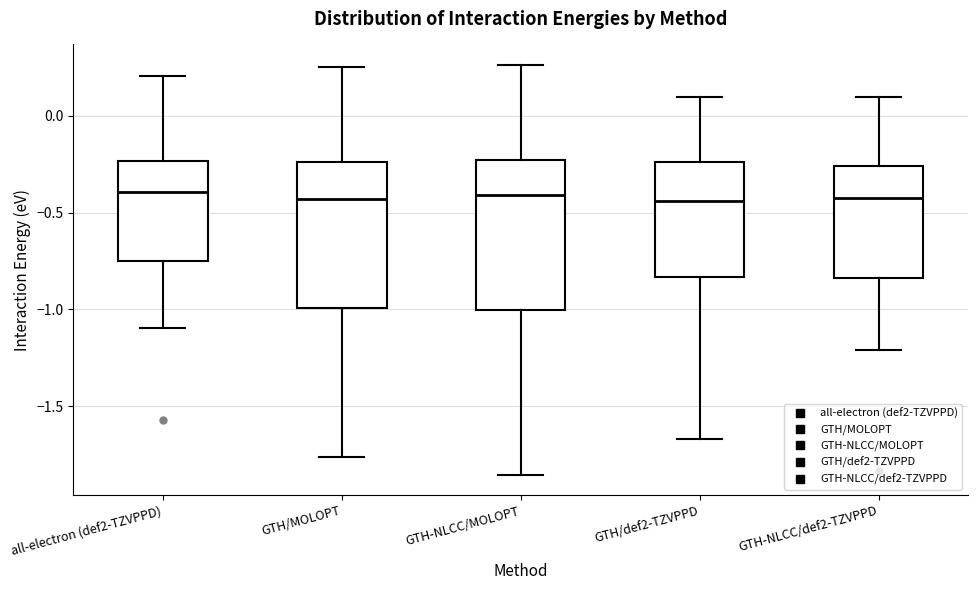

Reading left to right, transcribe this box plot: for each box, give where its median line is, the range the box spans, and where its two whiskers end, as read against the y-axis. The values are not printed on the chart, so give them approximately, as read against the axis.

all-electron (def2-TZVPPD): median -0.40, box -0.75 to -0.25, whiskers -1.10 to 0.20
GTH/MOLOPT: median -0.45, box -1.00 to -0.25, whiskers -1.75 to 0.25
GTH-NLCC/MOLOPT: median -0.40, box -1.00 to -0.25, whiskers -1.85 to 0.25
GTH/def2-TZVPPD: median -0.45, box -0.85 to -0.25, whiskers -1.65 to 0.10
GTH-NLCC/def2-TZVPPD: median -0.40, box -0.85 to -0.25, whiskers -1.20 to 0.10